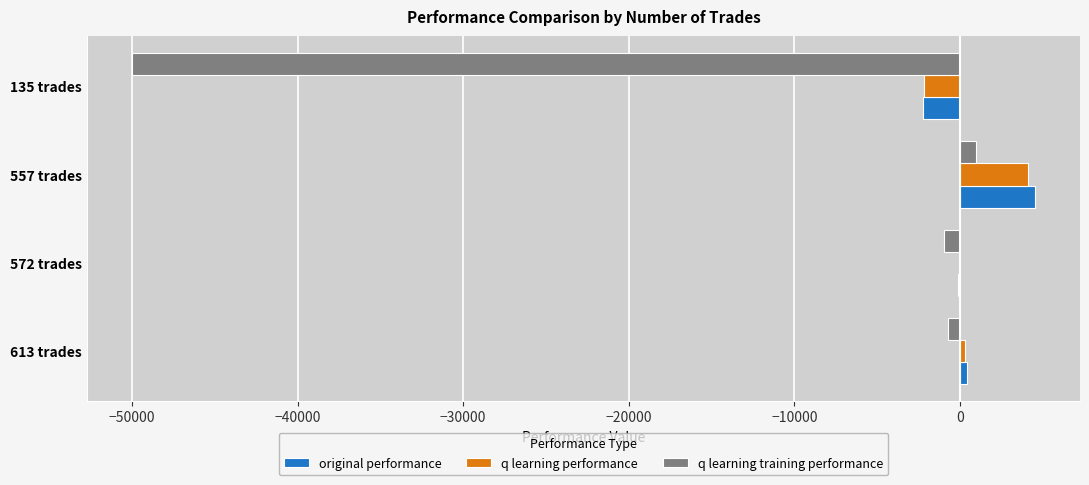

The value of q learning performance at 557 trades is 4134.0. True or false?

True